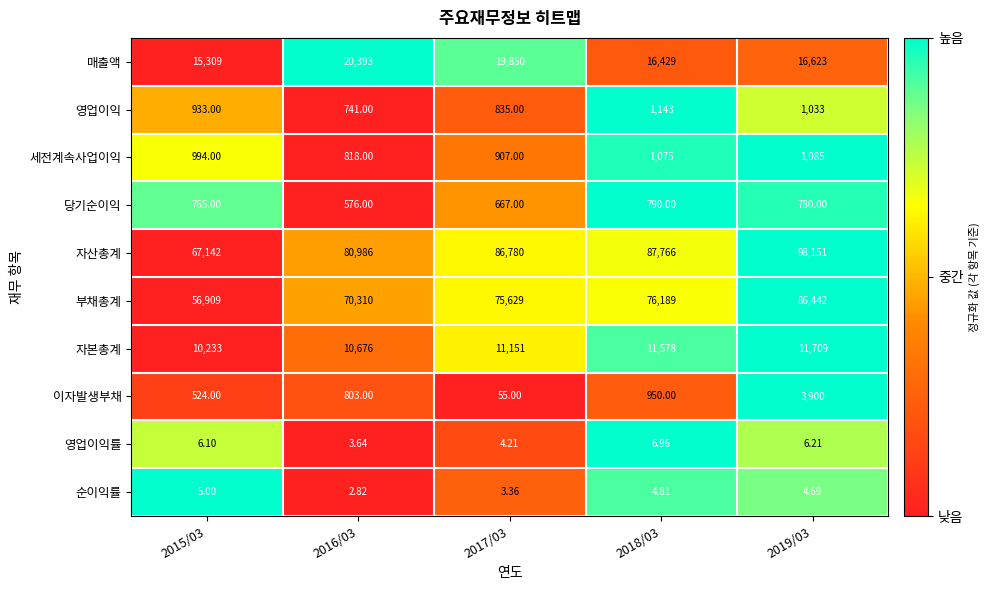

Between 2017/03 and 2019/03, which series saw the biggest shift?

자산총계